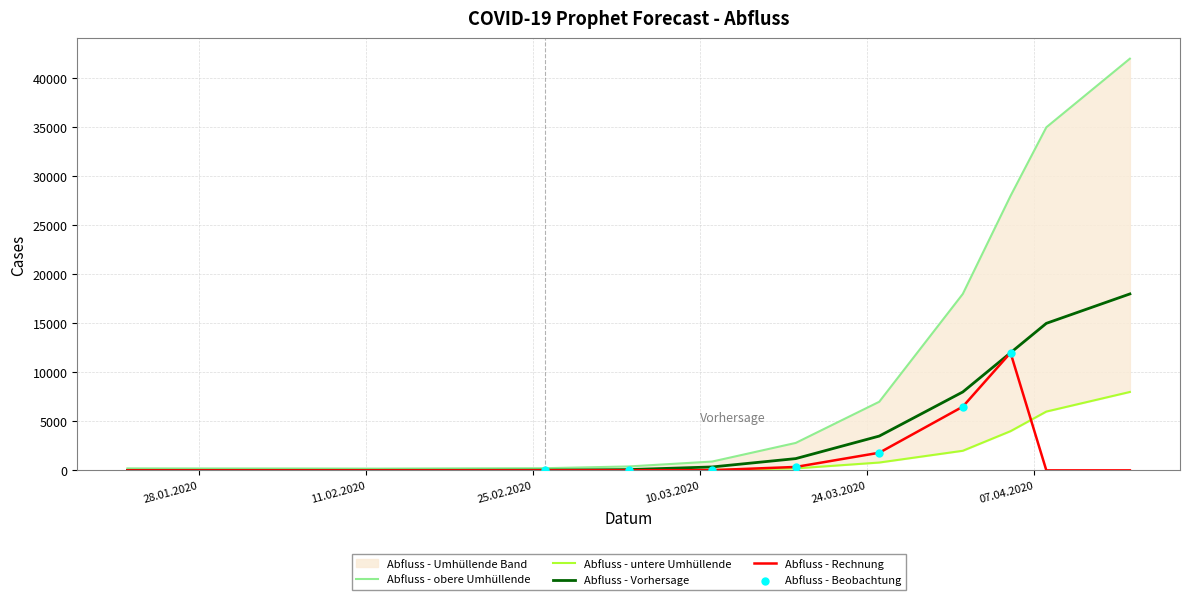

At how many categories does at least one series exceed 16607?

4